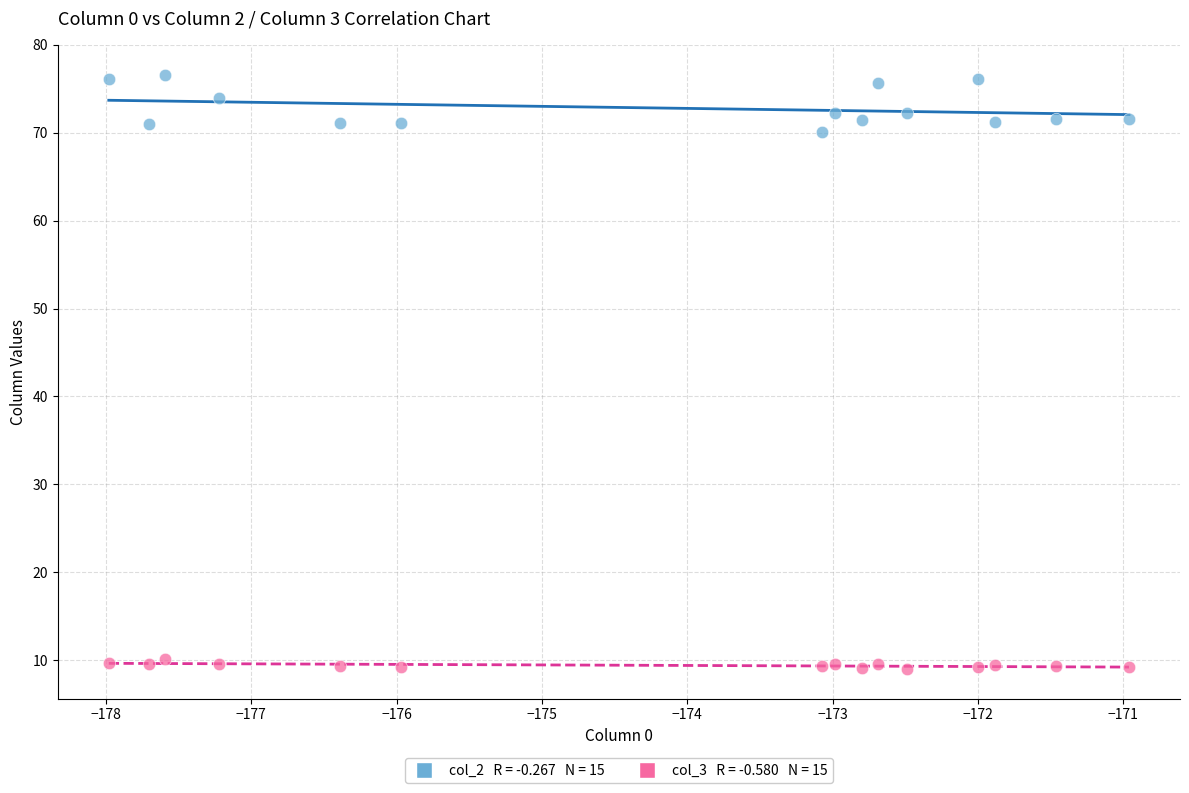

Across all series, what Y value is closest to 42?

70.0